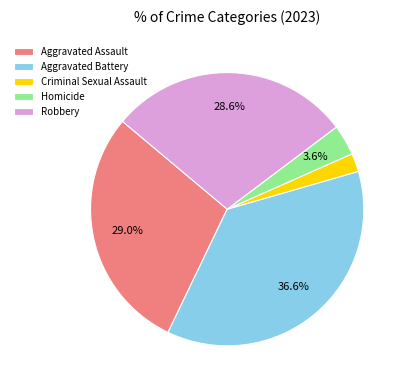

Which category has the biggest portion of the pie?

Aggravated Battery